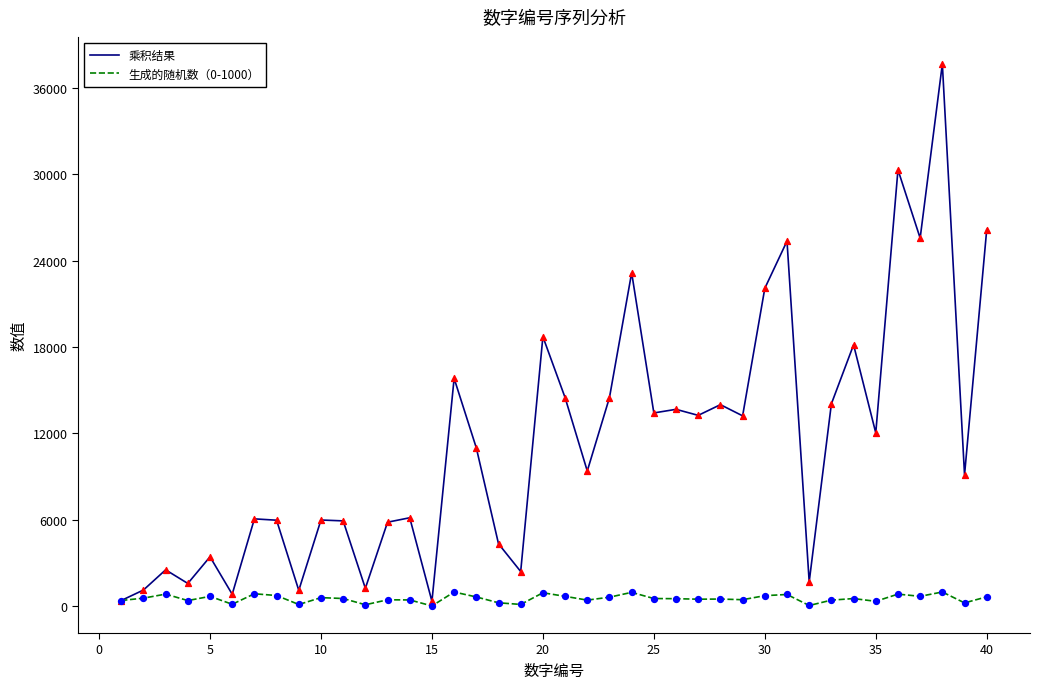

Which series has the largest total across all categories?

乘积结果